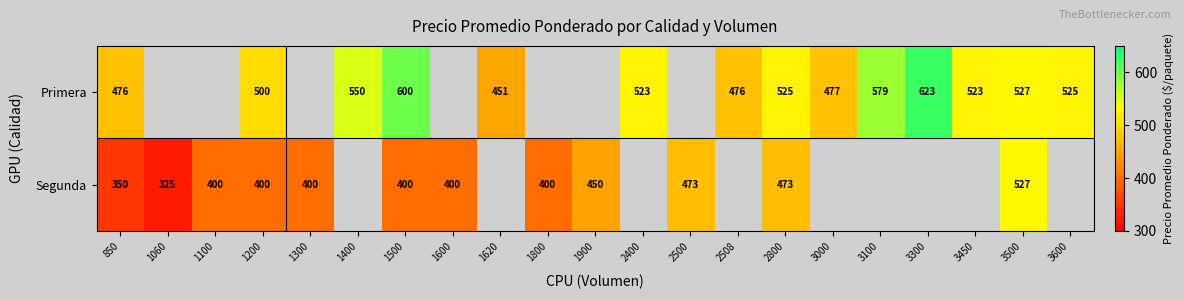

How many categories are shown in the chart?

21